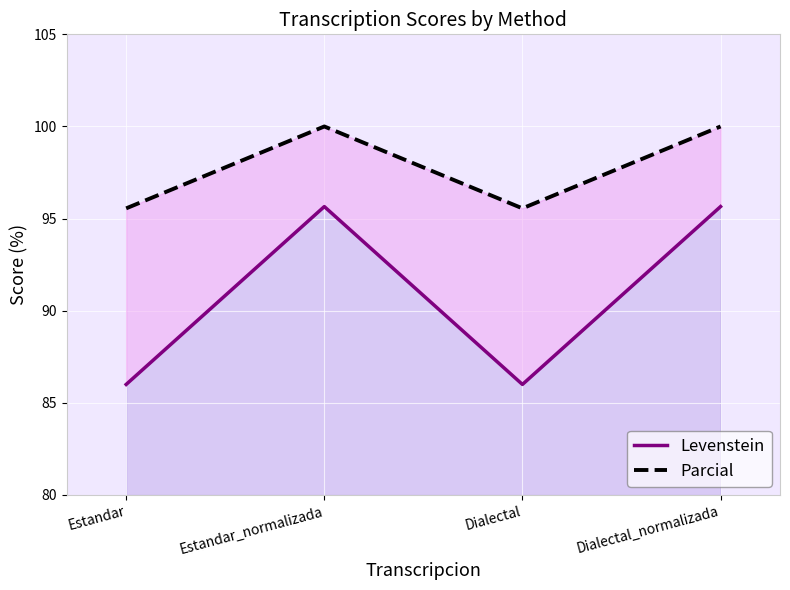

What is the difference between the maximum and minimum values in the Levenstein series?

9.7